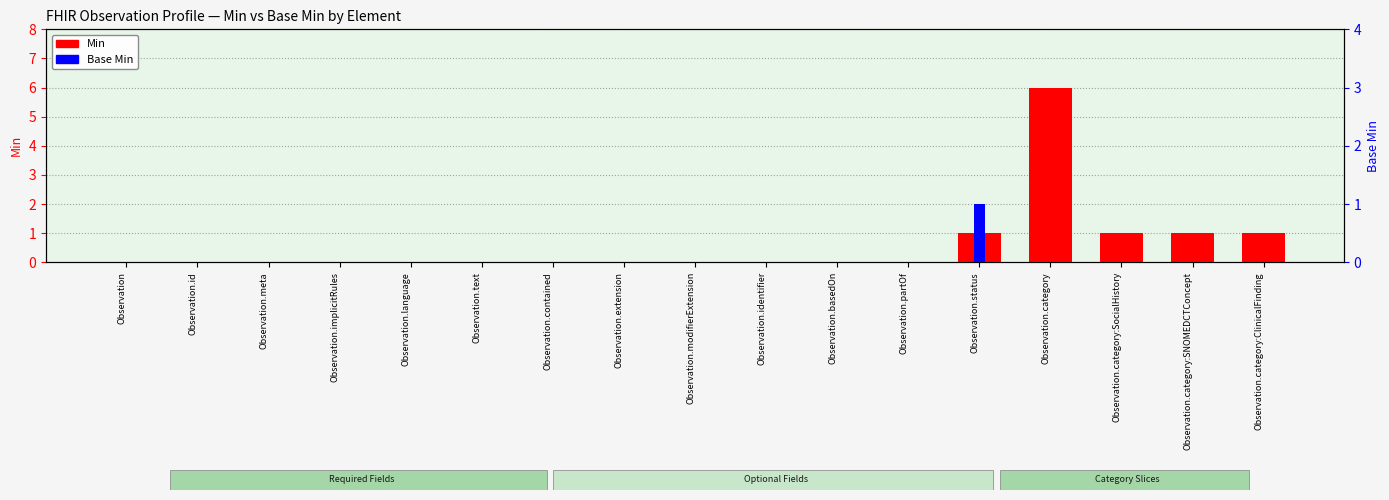

Rank the series by their maximum value, from highest to lowest.

Min, Base Min